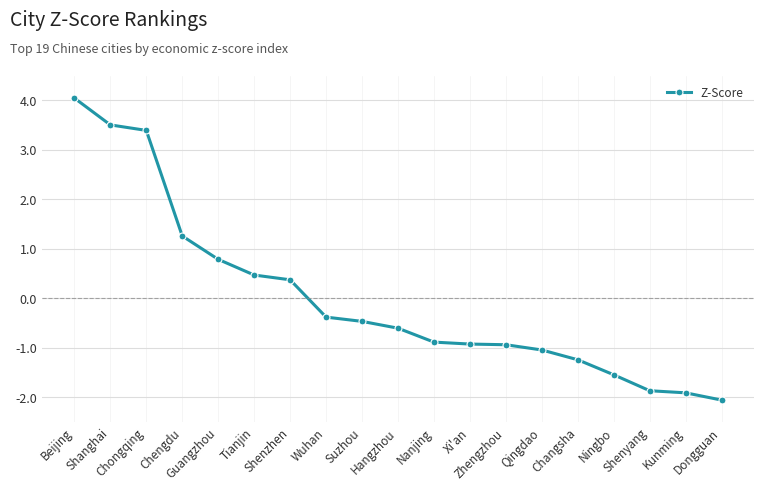

What is the maximum value shown in the chart?

4.0